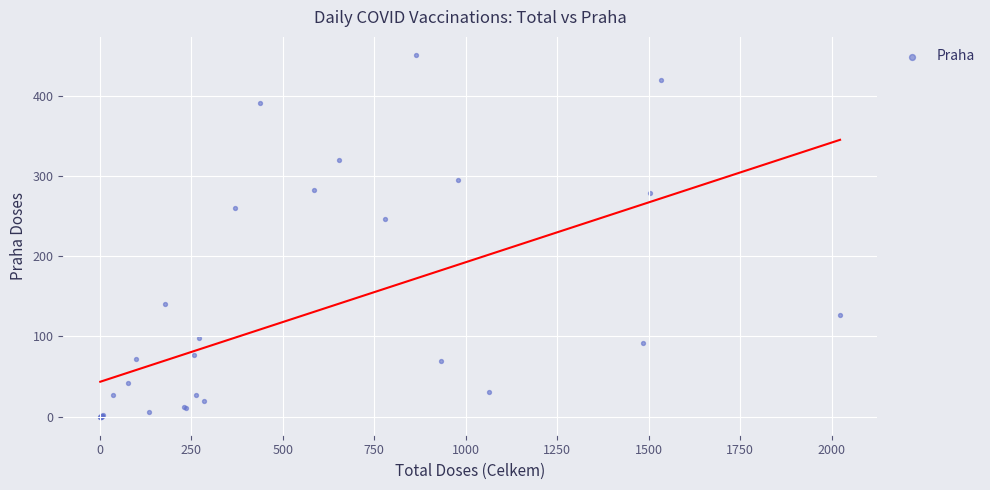

What Y value in the scatter plot is closest to 225?

247